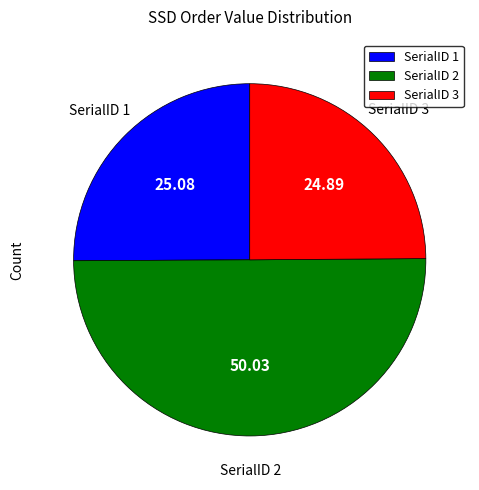

Does SerialID 1 represent more than half of the total?

No